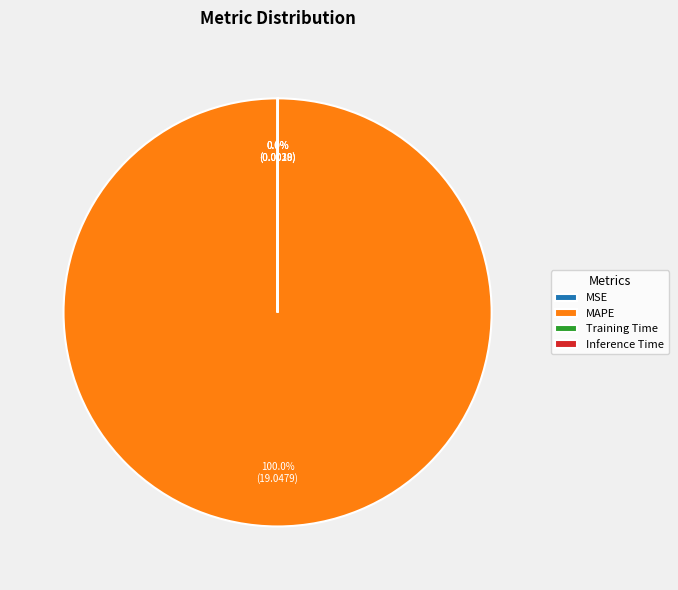

Does any single category account for the majority?

Yes